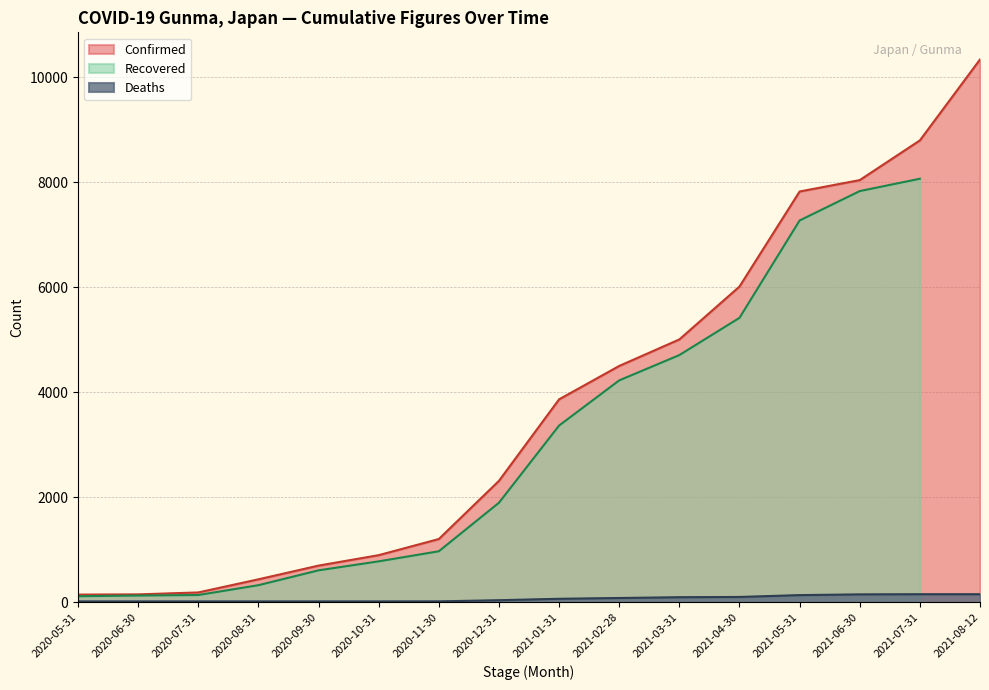

How many data points in Deaths are less than 69?

8